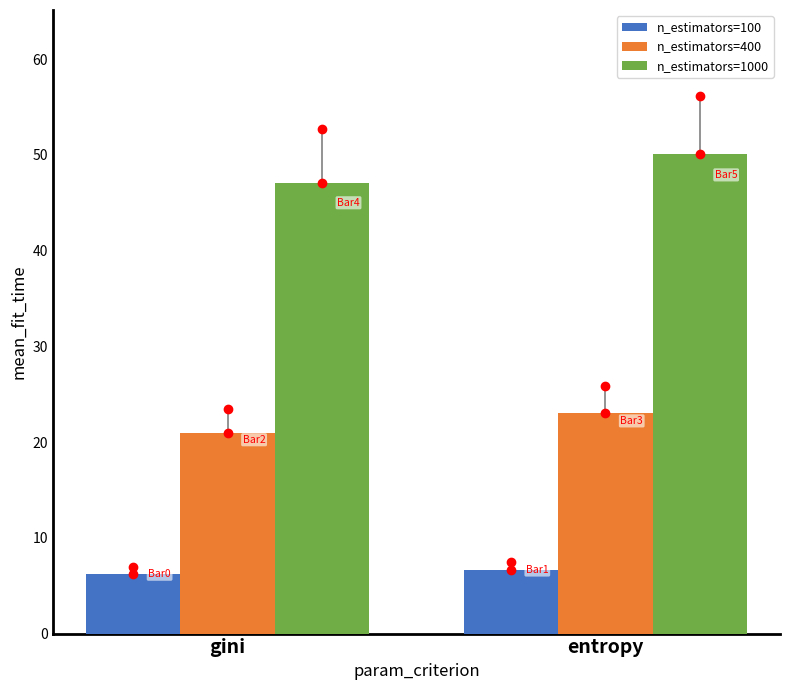

What is the label of the 1st bar from the right?

entropy